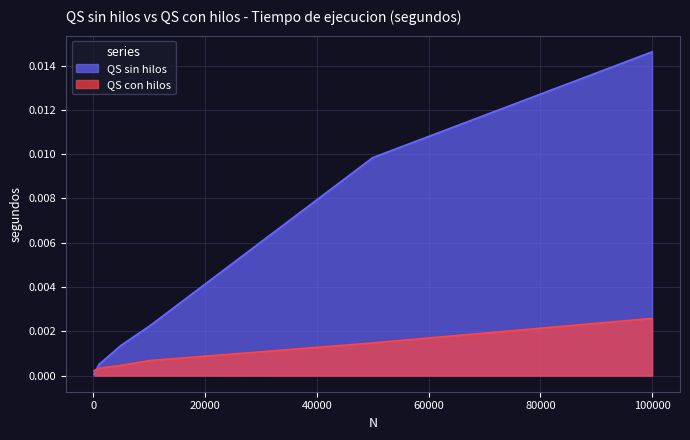

Rank the series by their average value, from lowest to highest.

QS con hilos, QS sin hilos